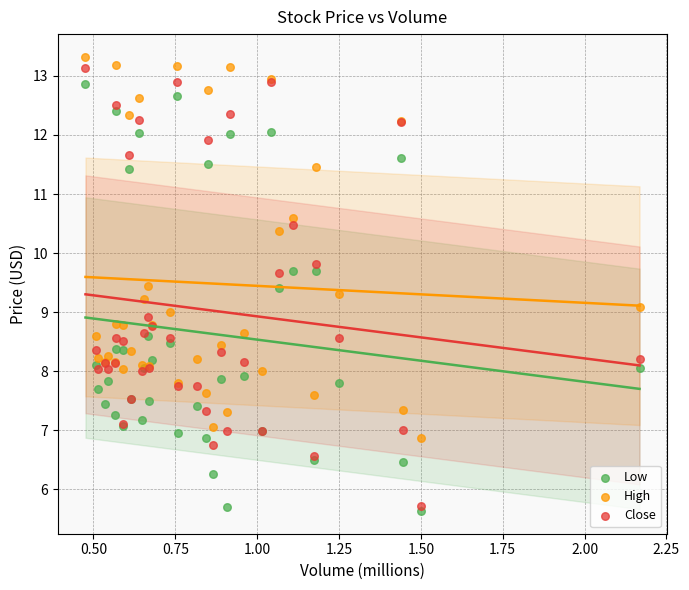

Which series reaches the maximum Y coordinate?

High